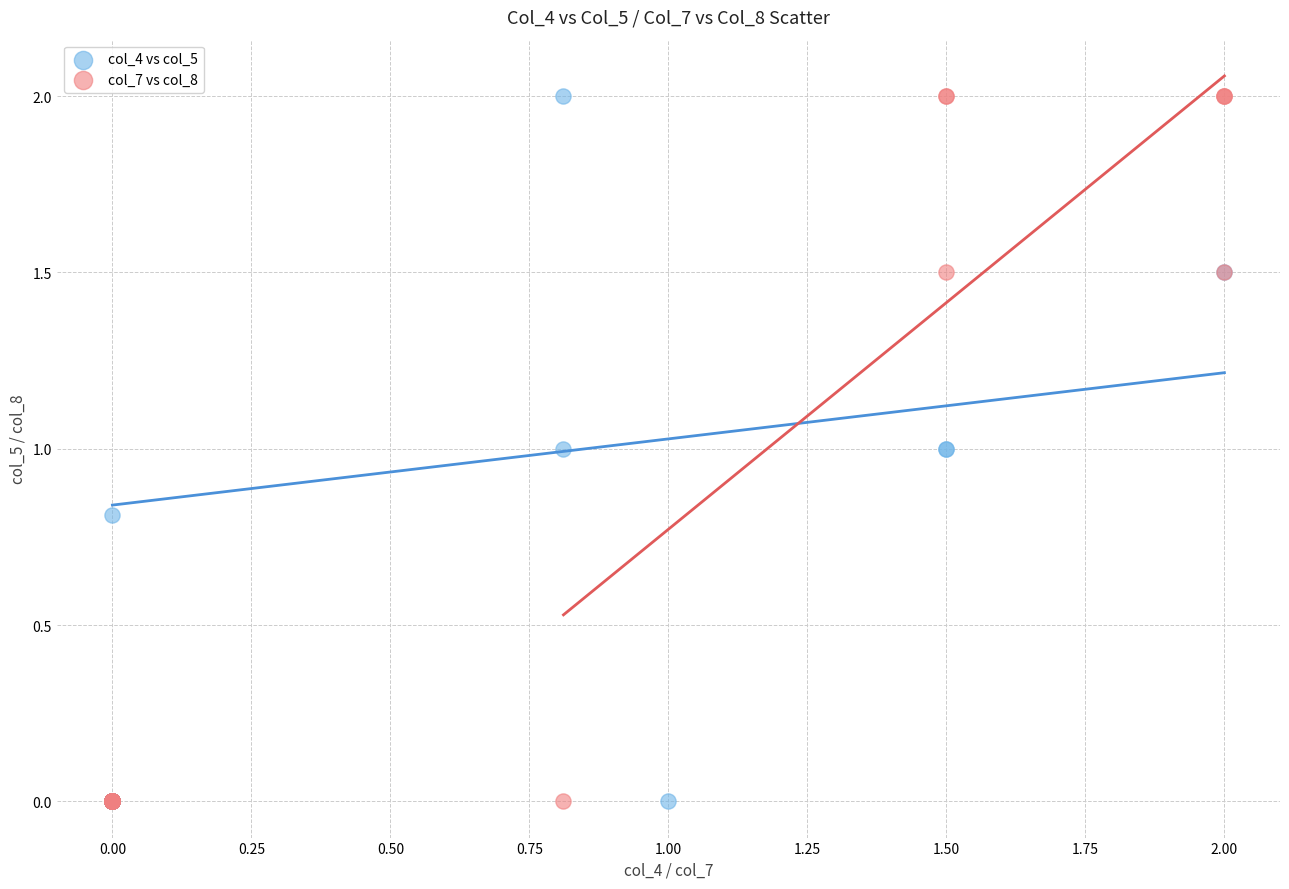

What are all the series names shown in the legend?

col_4 vs col_5, col_7 vs col_8